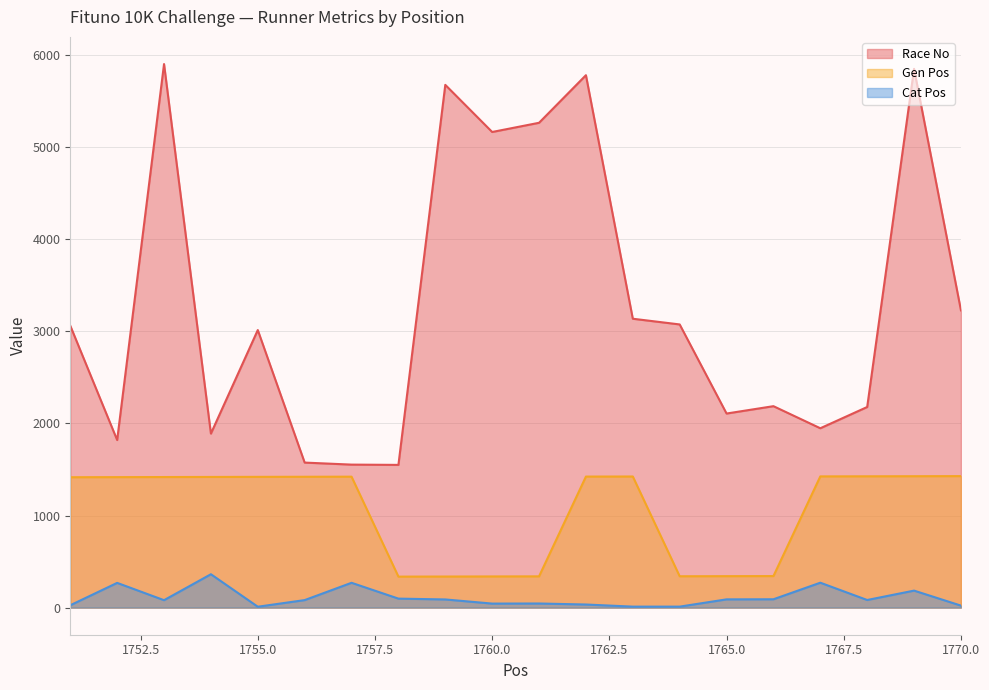

True or false: Cat Pos and Race No intersect in this chart.

False